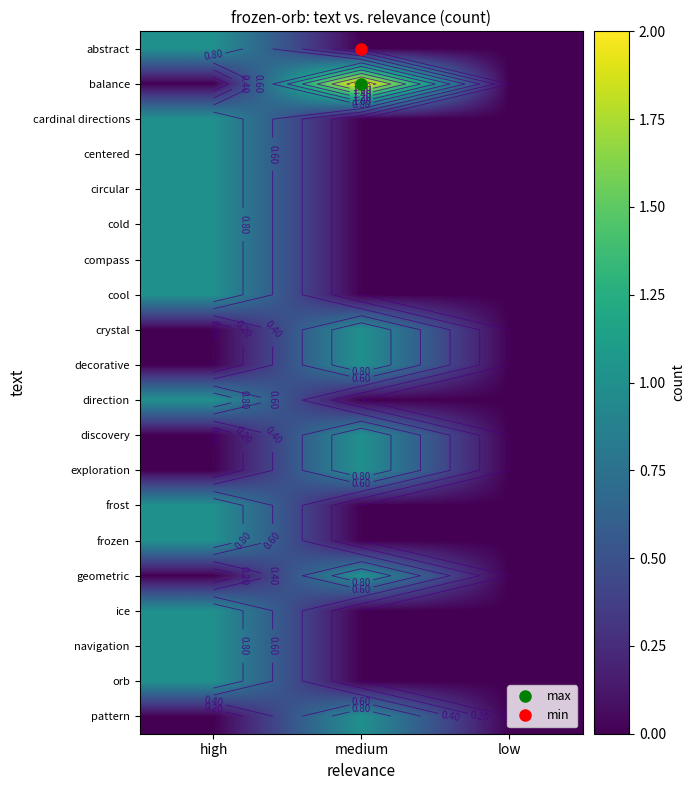

Which has a higher value, low or medium?

low